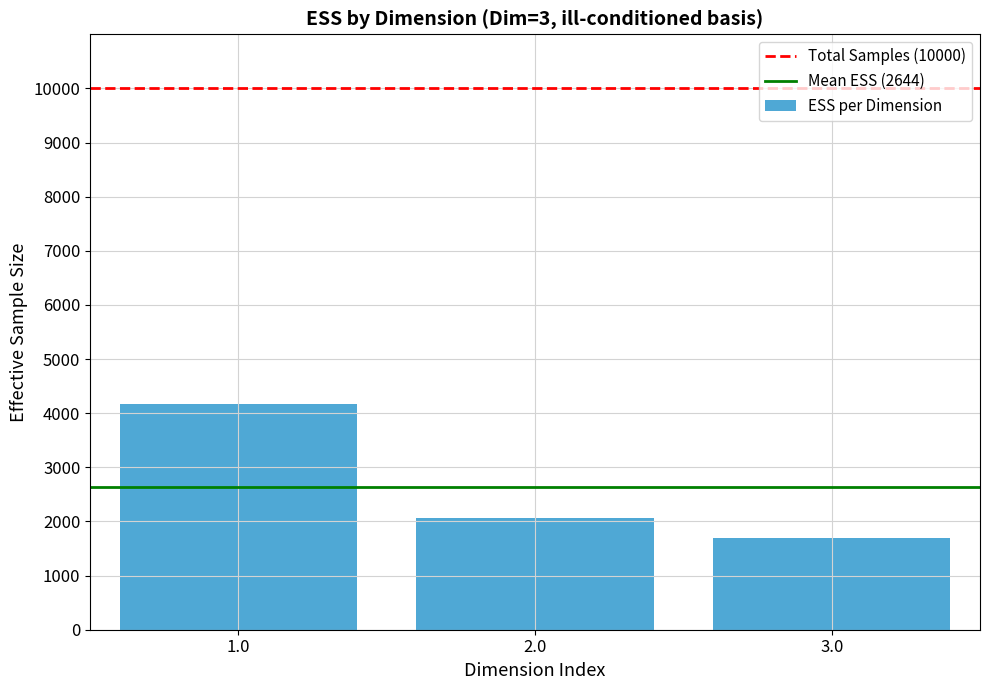

Reading left to right, extract all data points from this chart.

4179	2067	1686